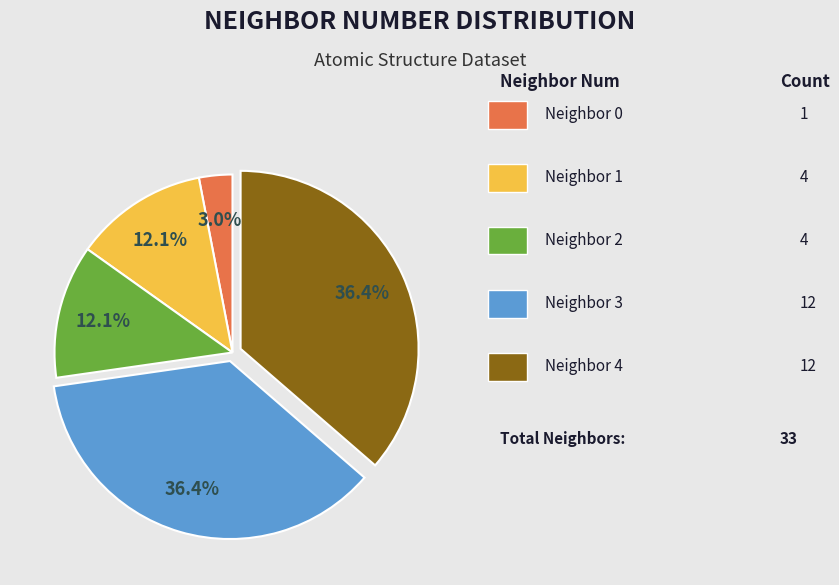

Is there a majority slice in this chart?

No